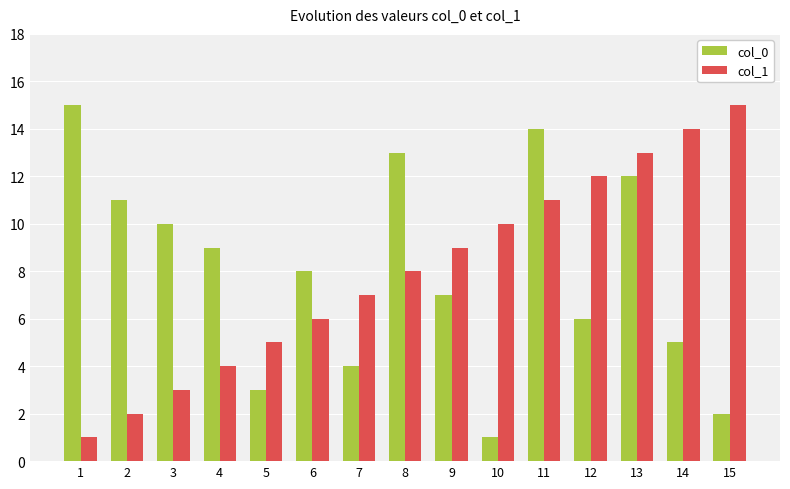

Reading left to right, extract all data points from this chart.

col_0: 1=15	2=11	3=10	4=9	5=3	6=8	7=4	8=13	9=7	10=1	11=14	12=6	13=12	14=5	15=2
col_1: 1=1	2=2	3=3	4=4	5=5	6=6	7=7	8=8	9=9	10=10	11=11	12=12	13=13	14=14	15=15